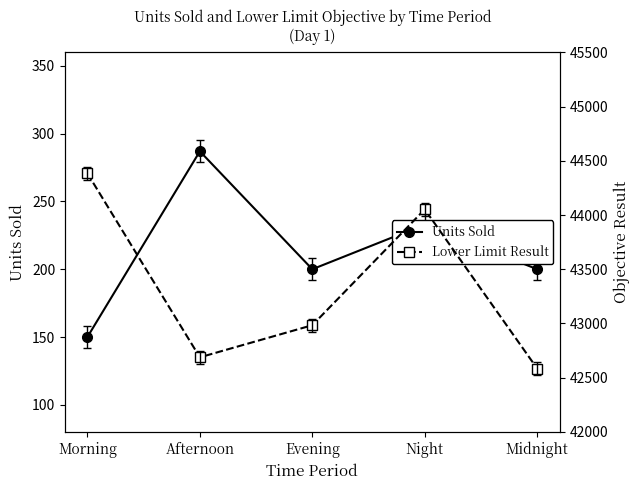

What is the lowest value of the Units Sold series?

150